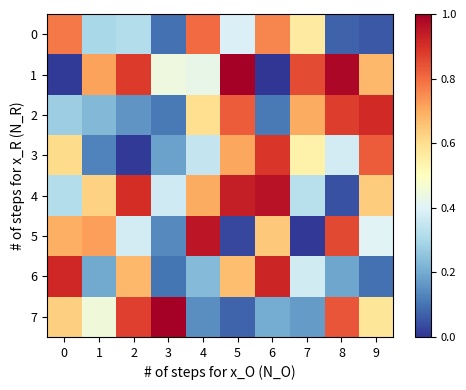

Which label corresponds to the largest value in the chart?

3